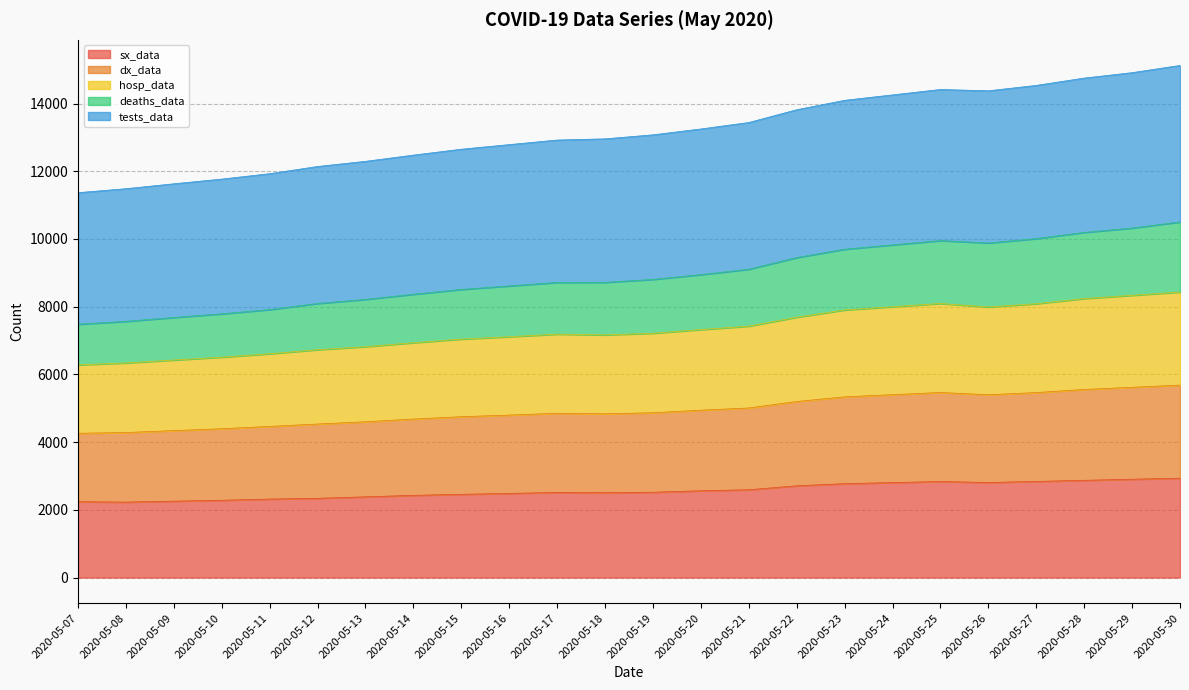

Does the chart have visible grid lines?

Yes